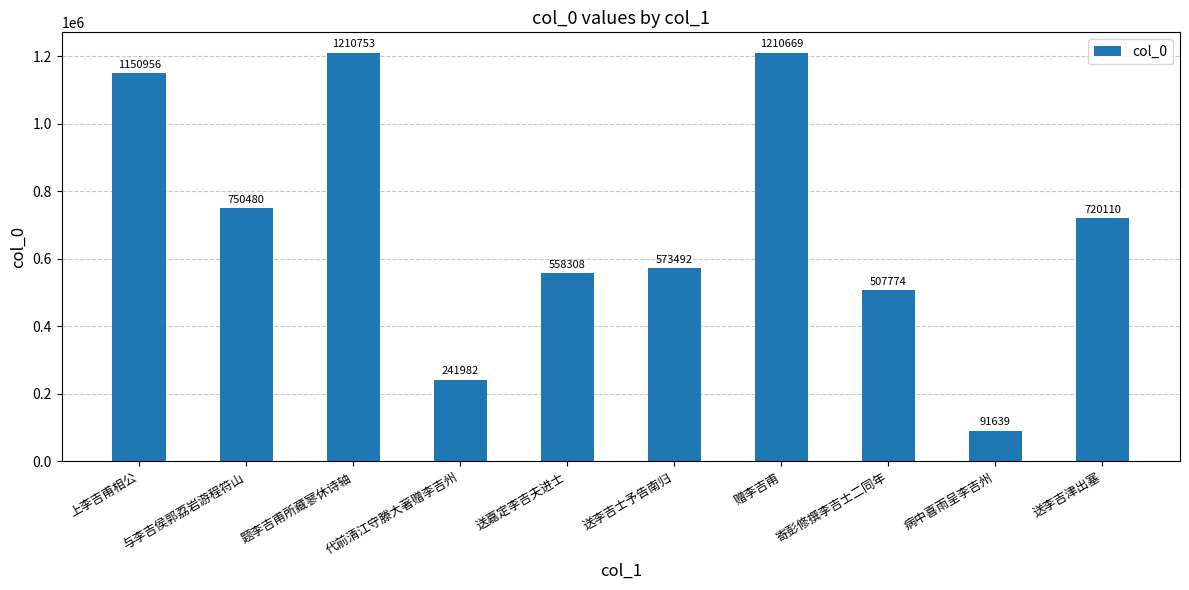

Reading left to right, what are all the values shown in this chart?

1150956	750480	1210753	241982	558308	573492	1210669	507774	91639	720110